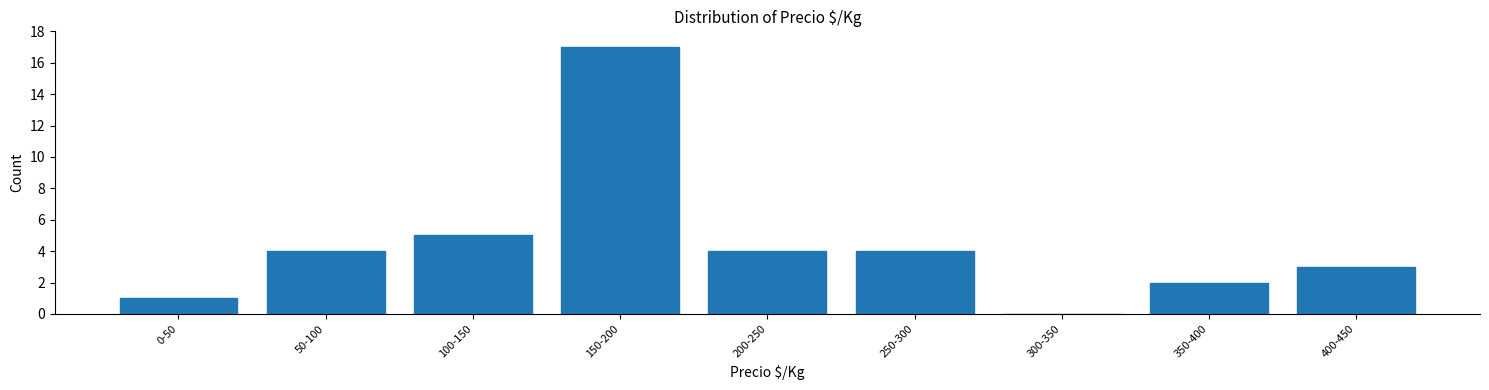

Reading left to right, extract all data points from this chart.

0-50=1	50-100=4	100-150=5	150-200=17	200-250=4	250-300=4	300-350=0	350-400=2	400-450=3